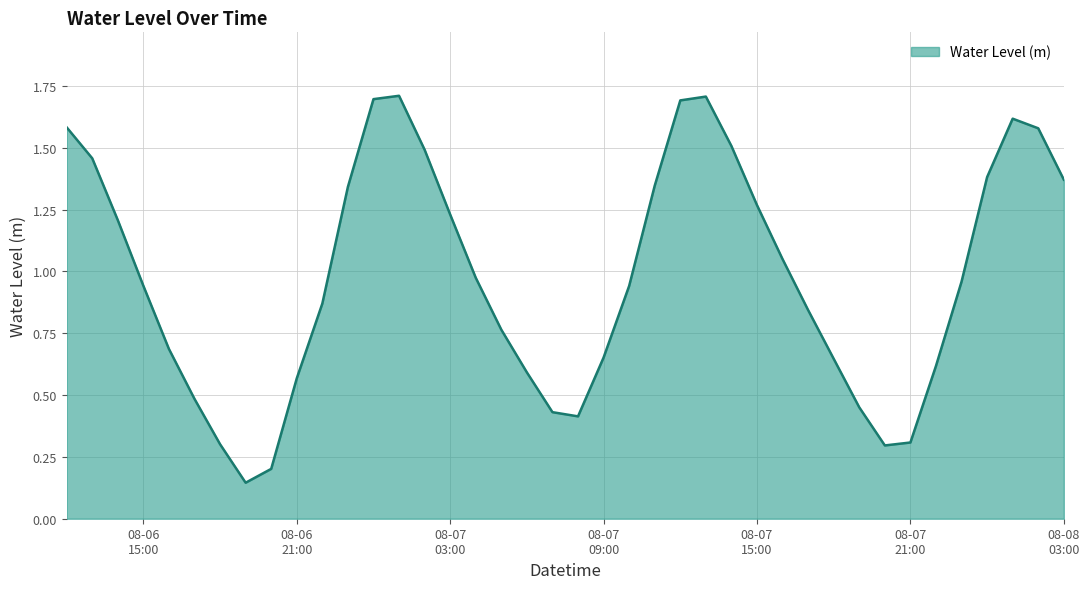

What is the greatest value displayed?

1.7